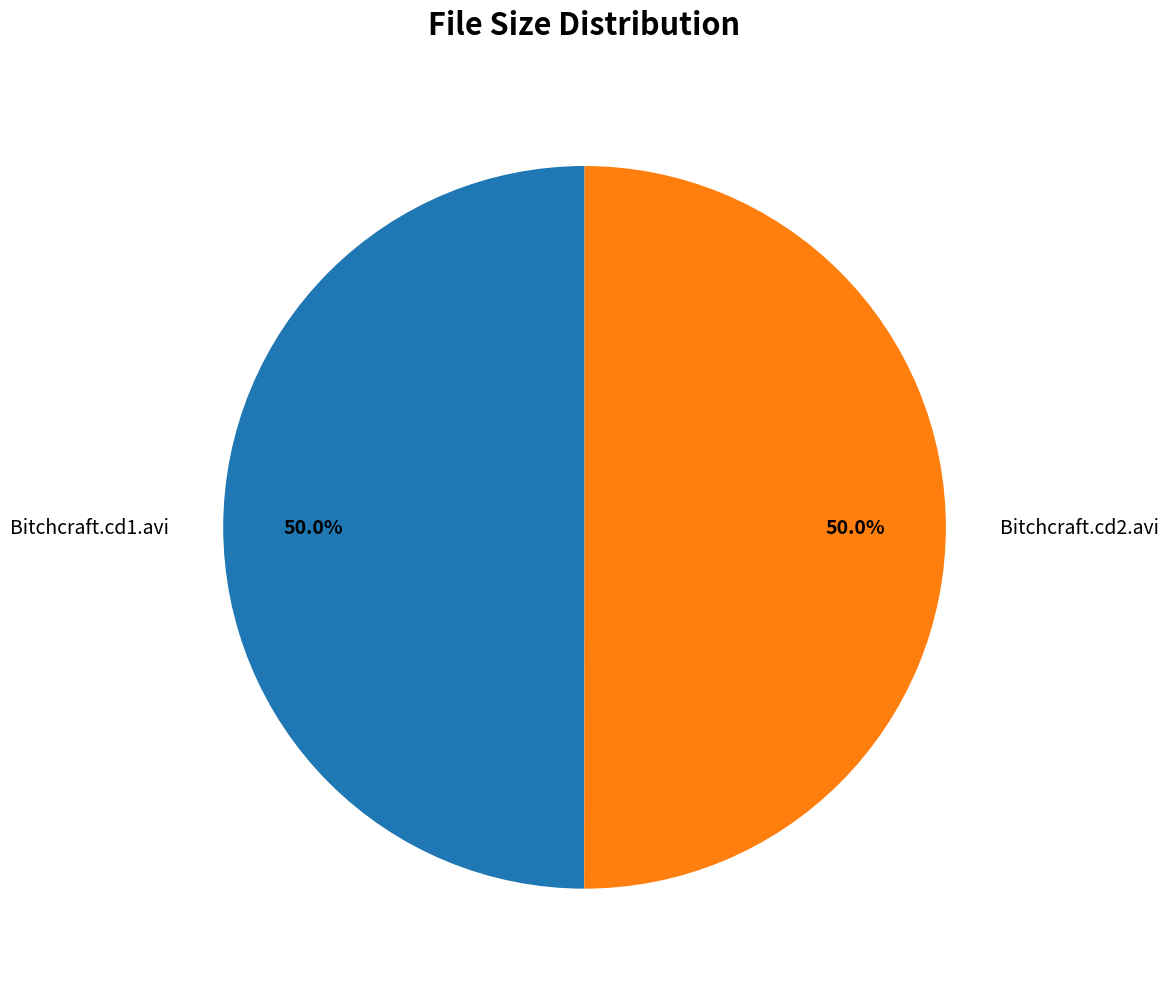

What percentage do Bitchcraft.cd1.avi and Bitchcraft.cd2.avi together represent?

100.0%